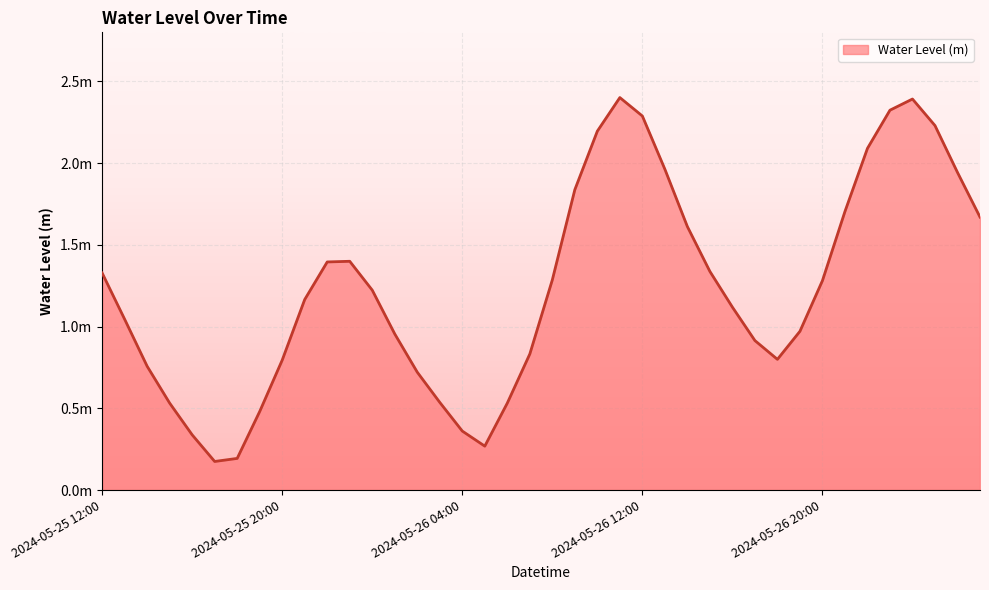

Which label corresponds to the largest value in the chart?

2024-05-26 11:00